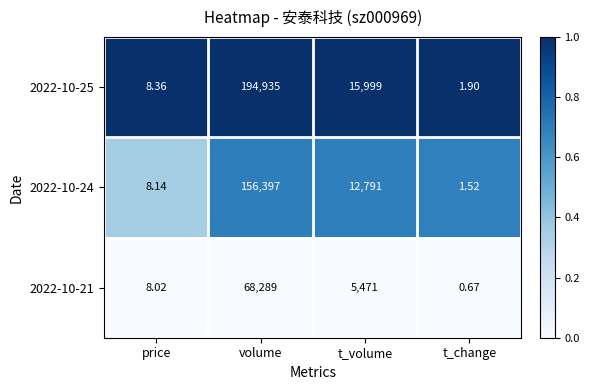

At which label does 2022-10-24 first exceed 12791?

volume